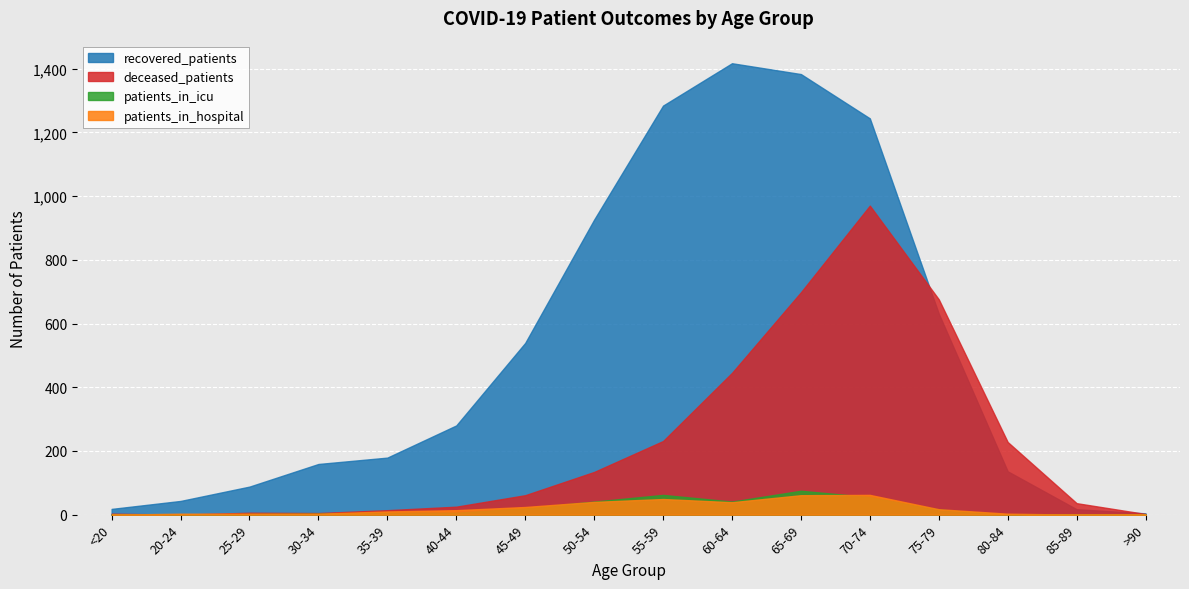

At <20, list the series in order from smallest to largest.

patients_in_icu, patients_in_hospital, deceased_patients, recovered_patients